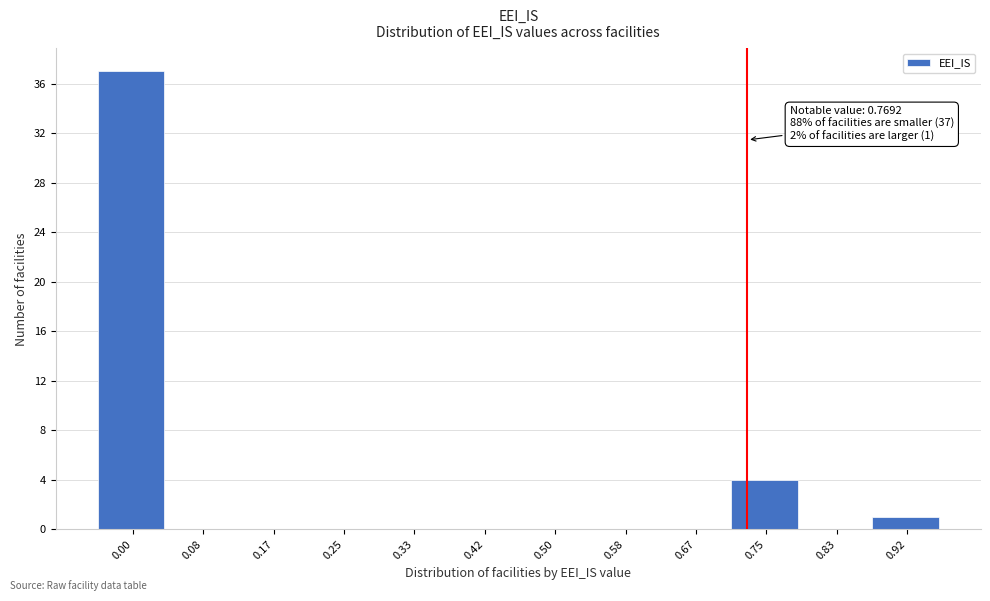

Reading left to right, extract all data points from this chart.

0.00=37	0.08=0	0.17=0	0.25=0	0.33=0	0.42=0	0.50=0	0.58=0	0.67=0	0.75=4	0.83=0	0.92=1